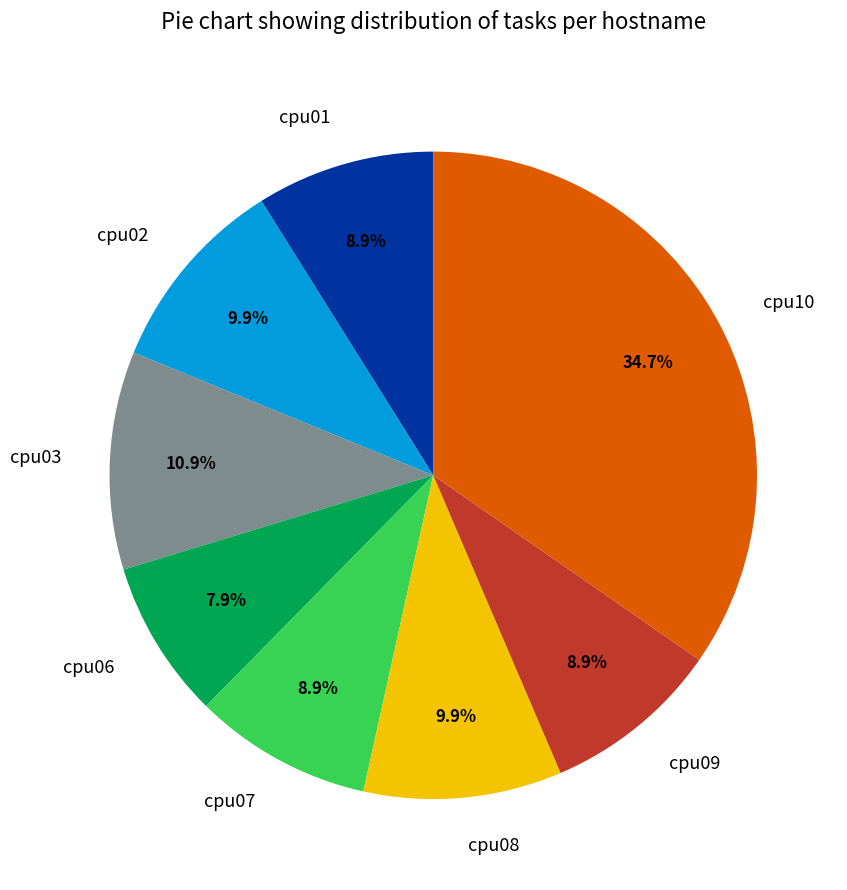

True or false: cpu01 accounts for 9% of the total.

True